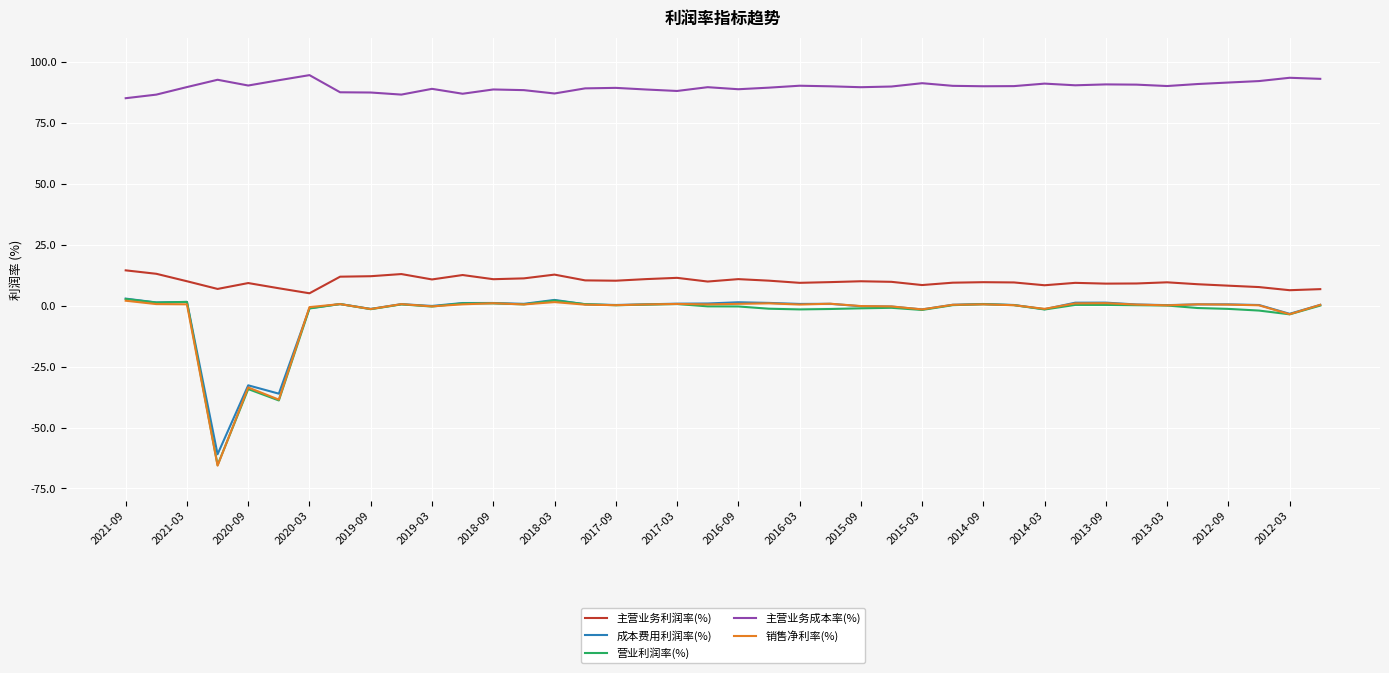

True or false: 营业利润率(%) and 主营业务成本率(%) cross at least once.

False